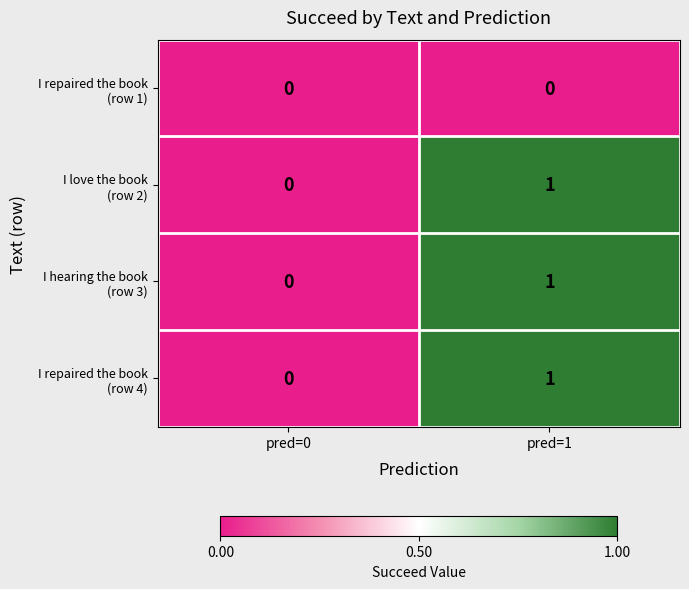

At which category does the chart reach its peak across all series?

pred=1